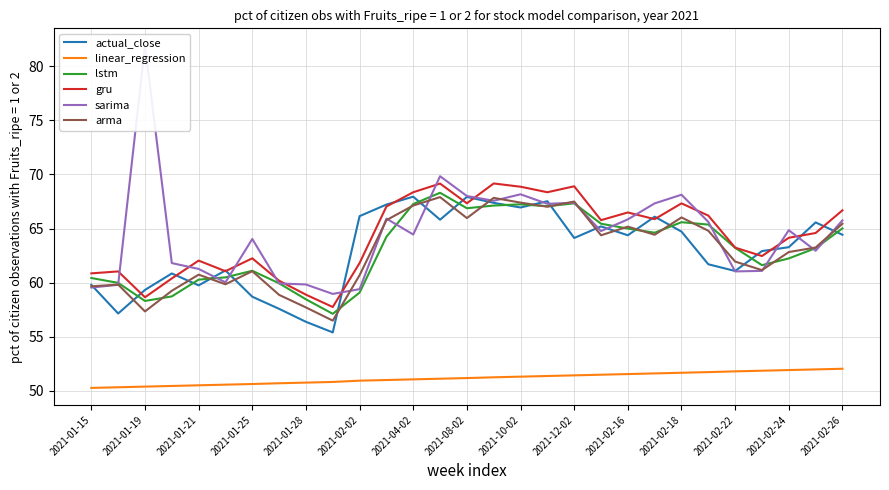

Is it true that lstm equals 24.7 at 2021-02-02?

False